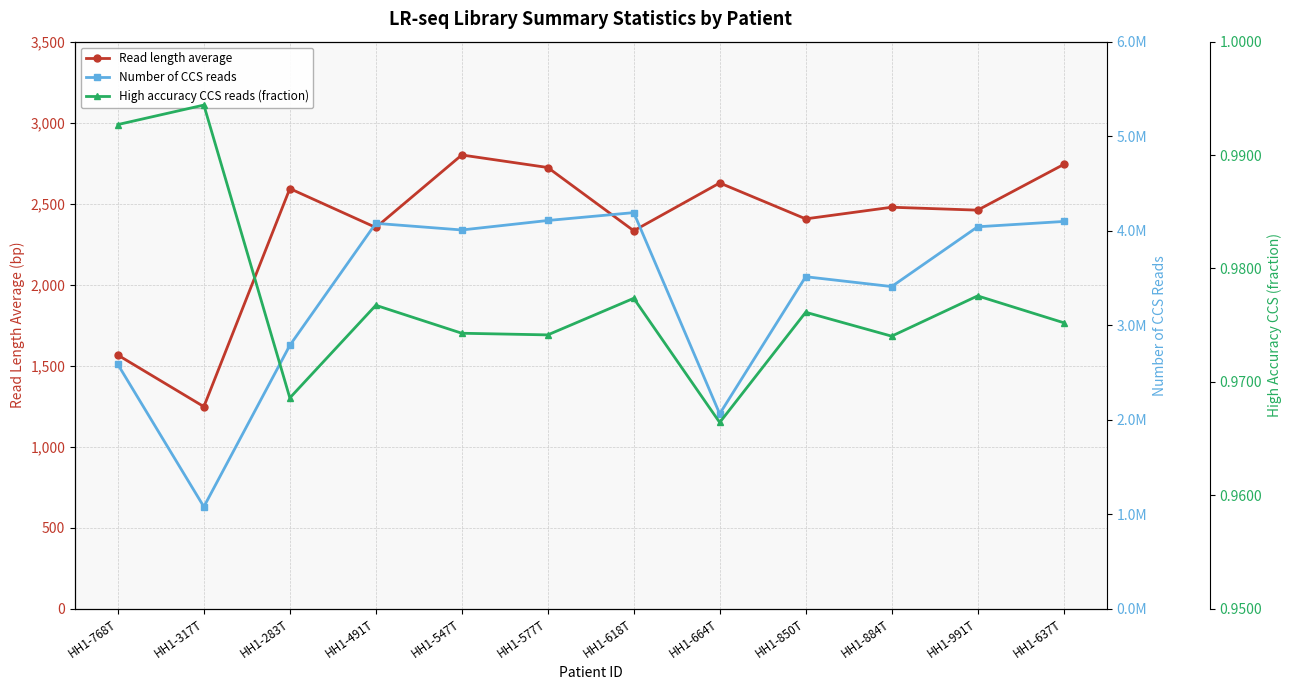

Rank the categories by Read length average value from lowest to highest.

HH1-317T, HH1-768T, HH1-618T, HH1-491T, HH1-850T, HH1-991T, HH1-884T, HH1-283T, HH1-664T, HH1-577T, HH1-637T, HH1-547T